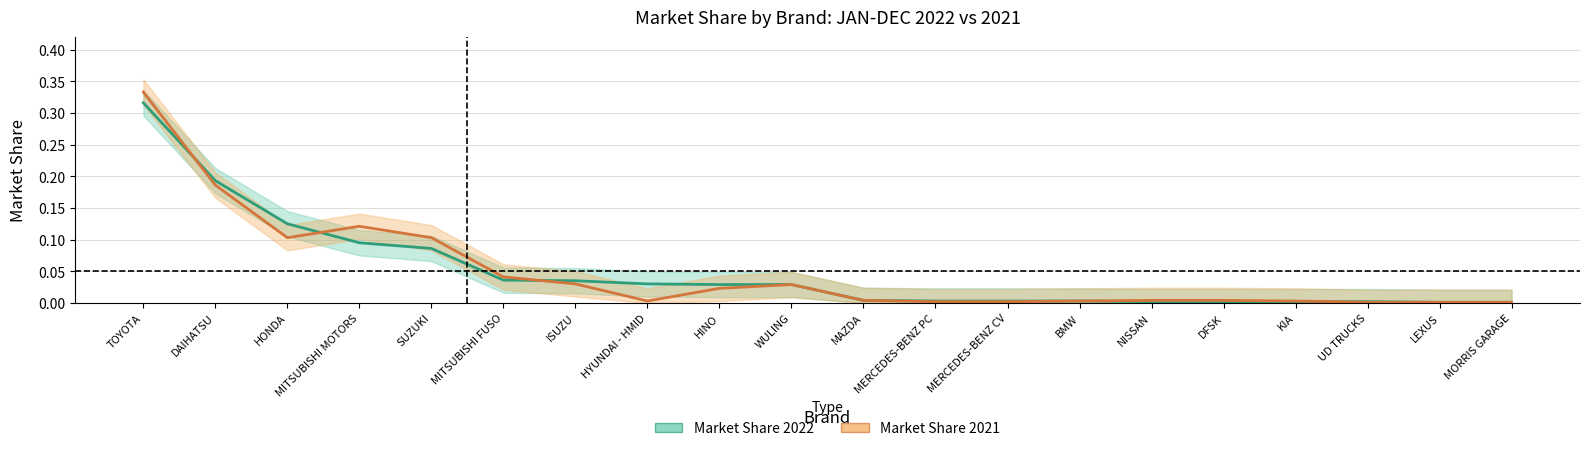

Reading right to left, what are all the values shown in this chart?

Market Share 2022: MORRIS GARAGE=0.0	LEXUS=0.0	UD TRUCKS=0.0	KIA=0.0	DFSK=0.0	NISSAN=0.0	BMW=0.0	MERCEDES-BENZ CV=0.0	MERCEDES-BENZ PC=0.0	MAZDA=0.0	WULING=0.0	HINO=0.0	HYUNDAI - HMID=0.0	ISUZU=0.0	MITSUBISHI FUSO=0.0	SUZUKI=0.1	MITSUBISHI MOTORS=0.1	HONDA=0.1	DAIHATSU=0.2	TOYOTA=0.3
Market Share 2021: MORRIS GARAGE=0.0	LEXUS=0.0	UD TRUCKS=0.0	KIA=0.0	DFSK=0.0	NISSAN=0.0	BMW=0.0	MERCEDES-BENZ CV=0.0	MERCEDES-BENZ PC=0.0	MAZDA=0.0	WULING=0.0	HINO=0.0	HYUNDAI - HMID=0.0	ISUZU=0.0	MITSUBISHI FUSO=0.0	SUZUKI=0.1	MITSUBISHI MOTORS=0.1	HONDA=0.1	DAIHATSU=0.2	TOYOTA=0.3